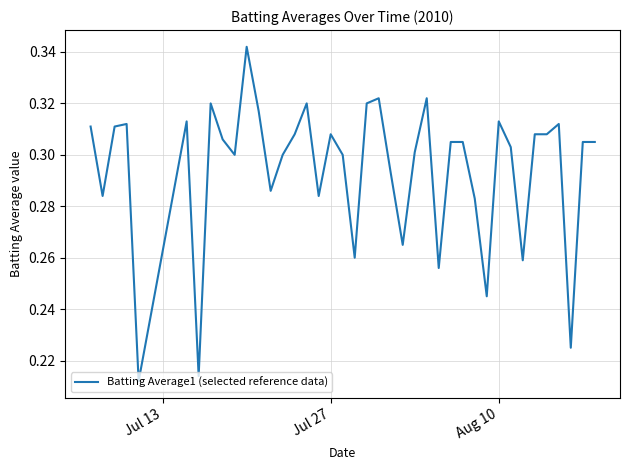

What is the difference between the second highest and second lowest values?

0.1